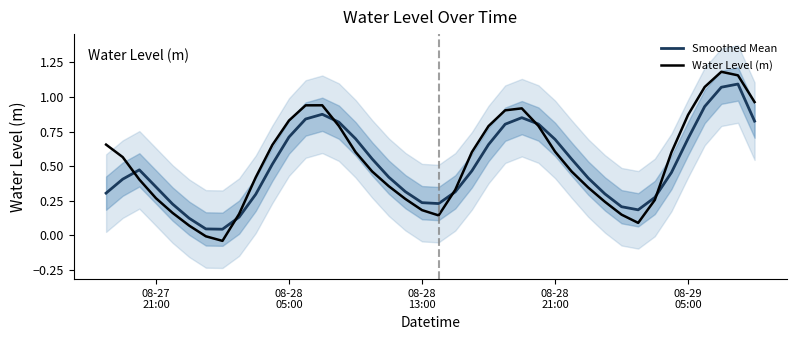

Which series has the largest range (max minus min)?

Water Level (m)